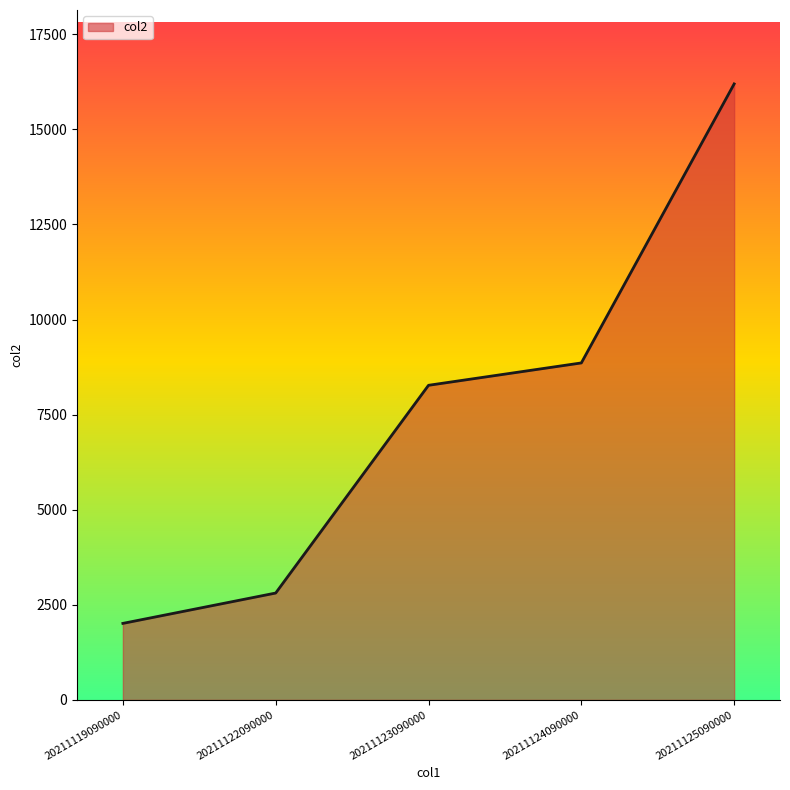

Is it true that the value at 20211122090000 is 4701?

False